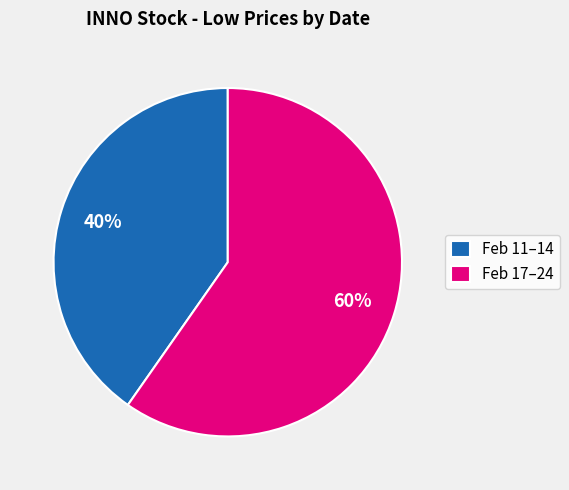

True or false: Feb 11–14 accounts for 55% of the total.

False